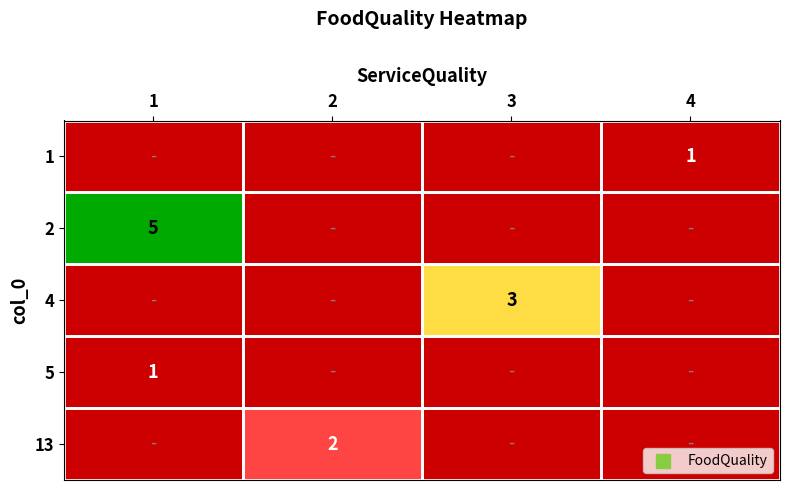

Is it true that 2 equals 5 at 1?

True